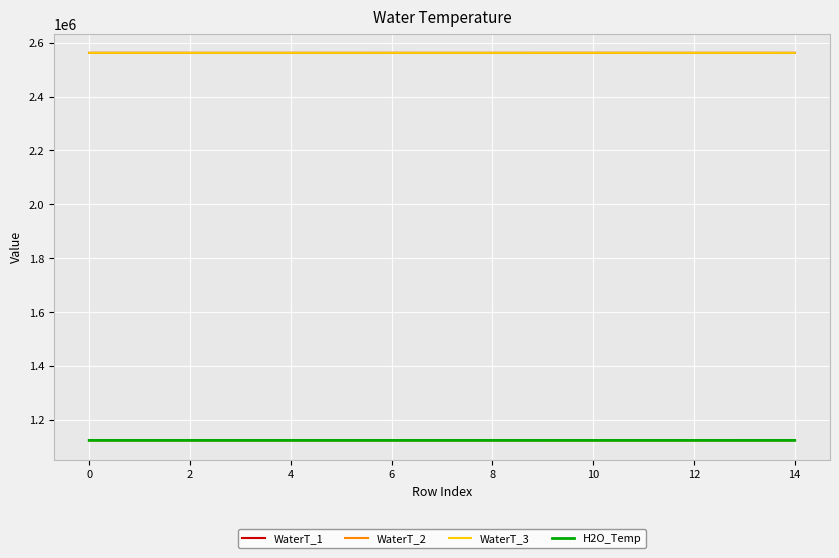

What is the minimum value for WaterT_1?

2562424.7